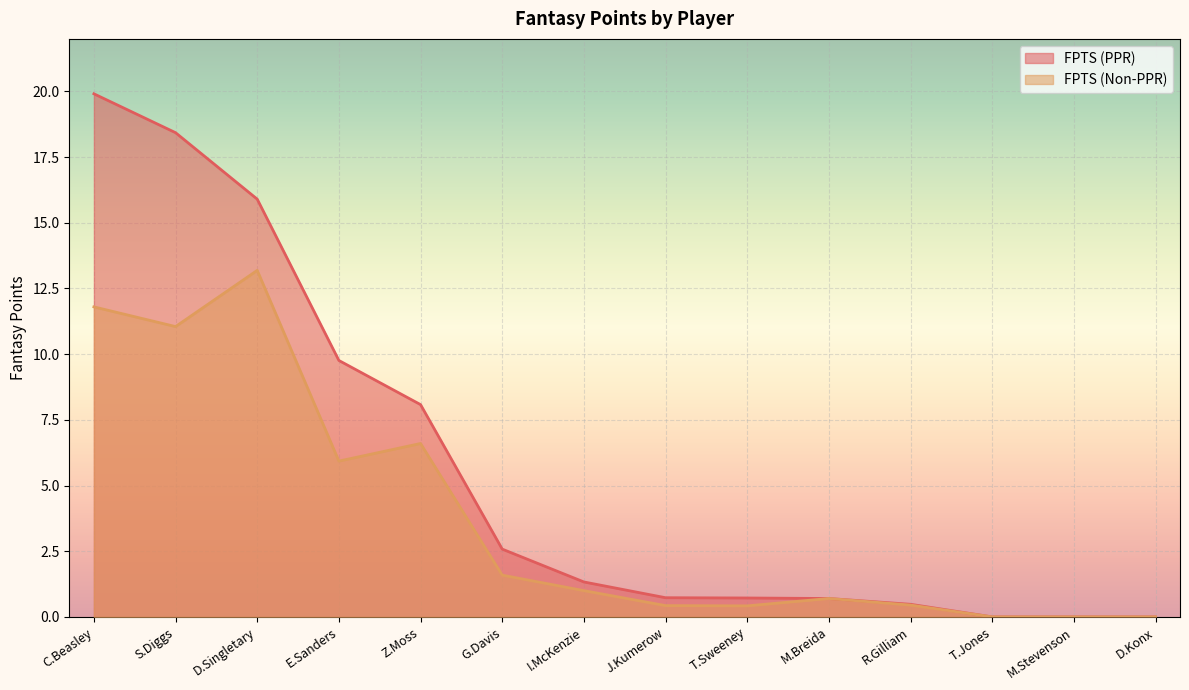

Reading left to right, list all the values displayed in this chart.

FPTS (PPR): 19.9	18.4	15.9	9.8	8.1	2.6	1.3	0.7	0.7	0.7	0.5	0.0	0.0	0.0
FPTS (Non-PPR): 11.8	11.1	13.2	5.9	6.6	1.6	1.0	0.4	0.4	0.7	0.5	0.0	0.0	0.0